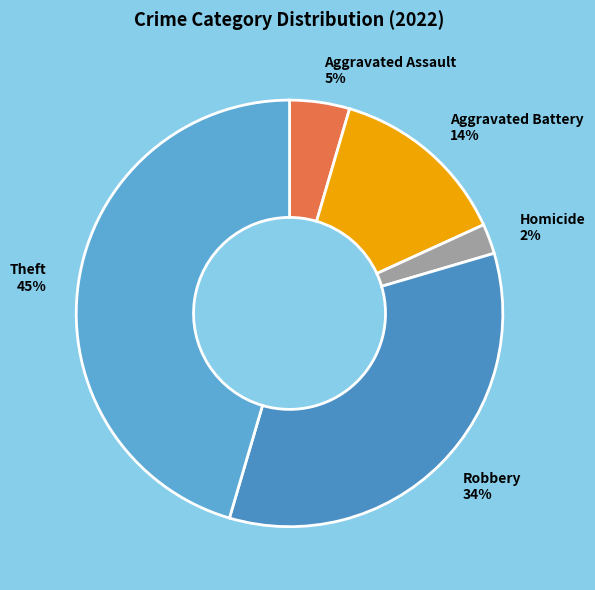

Between Aggravated Battery and Robbery, which is larger?

Robbery